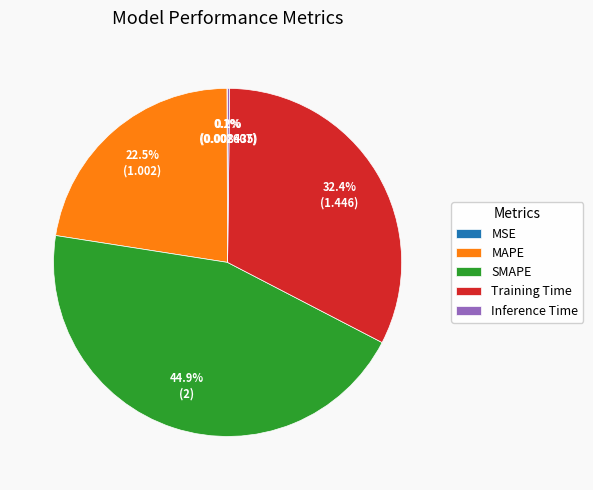

What portion of the pie excludes MAPE?

77.5%